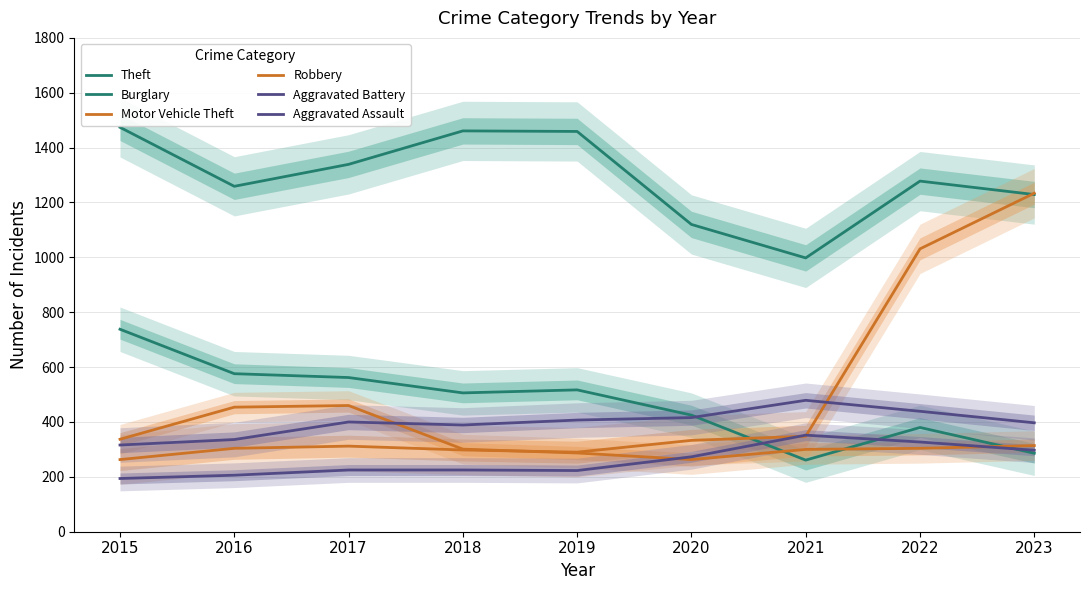

At which label does Aggravated Battery first exceed 400?

2019